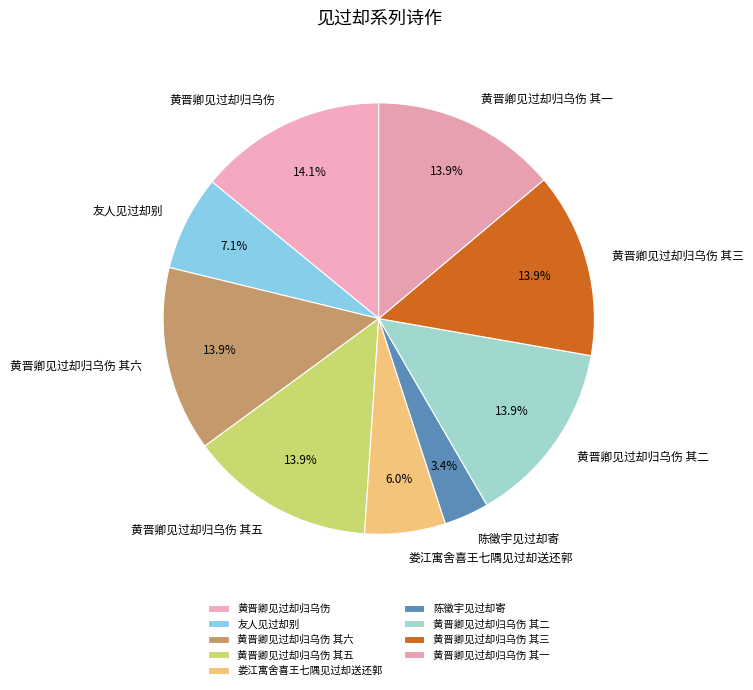

Which has a higher value, 黄晋卿见过却归乌伤 其二 or 陈徵宇见过却寄?

黄晋卿见过却归乌伤 其二